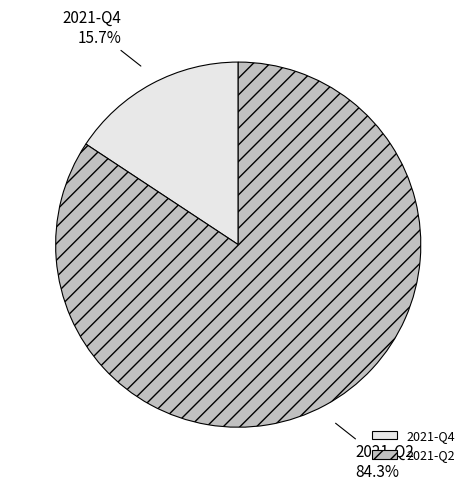

Combined, what portion of the pie is 2021-Q2 and 2021-Q4?

100.0%